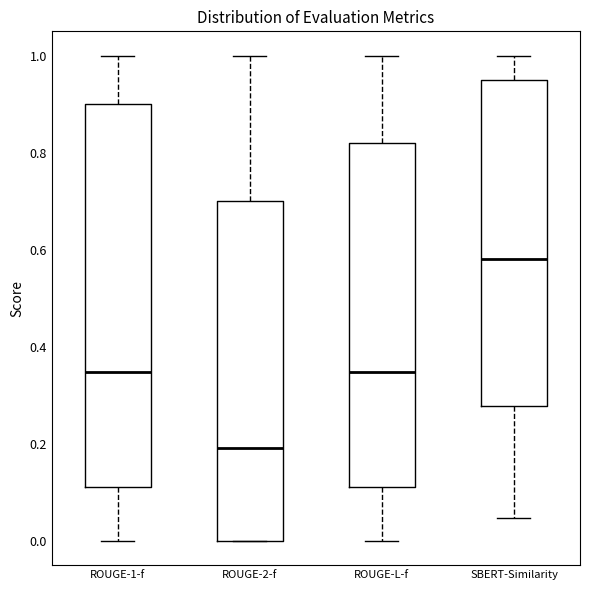

Which box's median line is the highest?

SBERT-Similarity